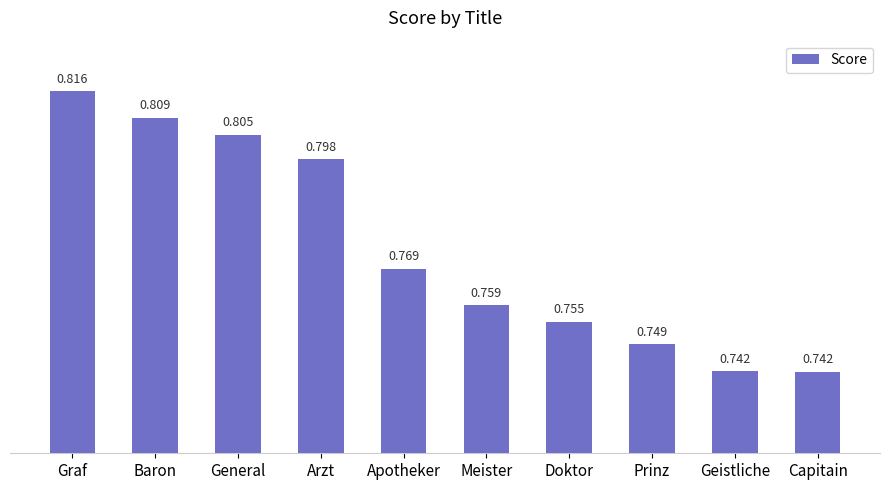

Which label corresponds to the largest value in the chart?

Graf